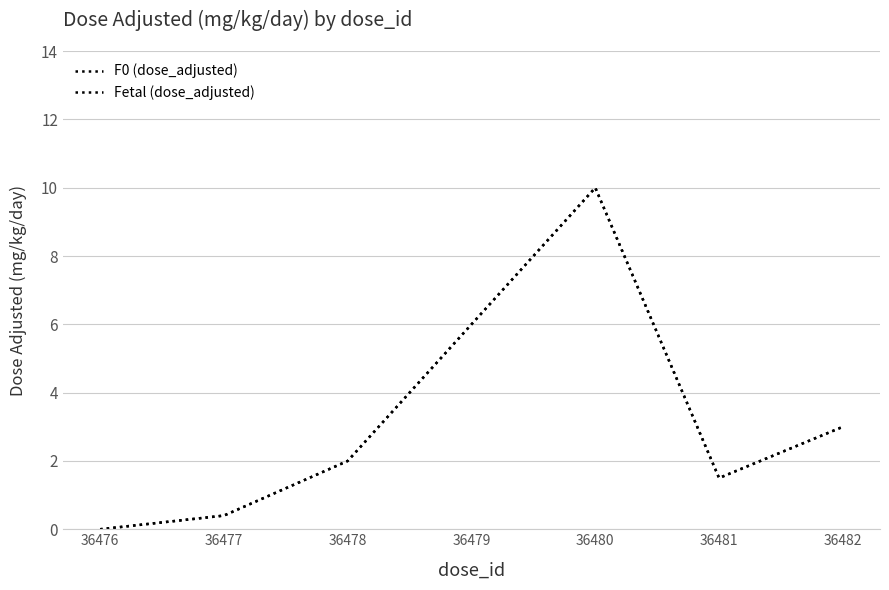

Which category has the lowest value in the Fetal (dose_adjusted) series?

36476